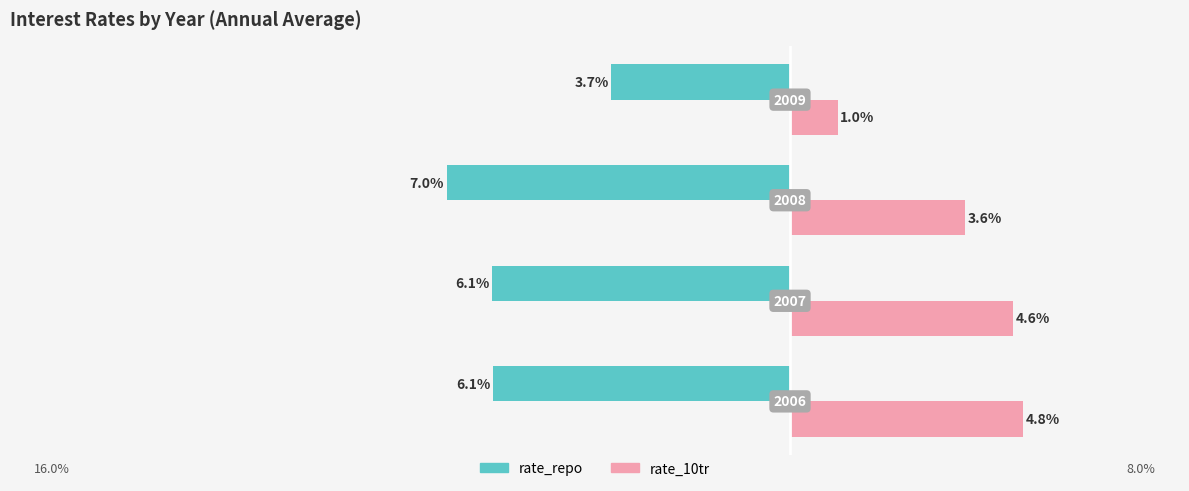

What are all the series names shown in the legend?

rate_repo, rate_10tr